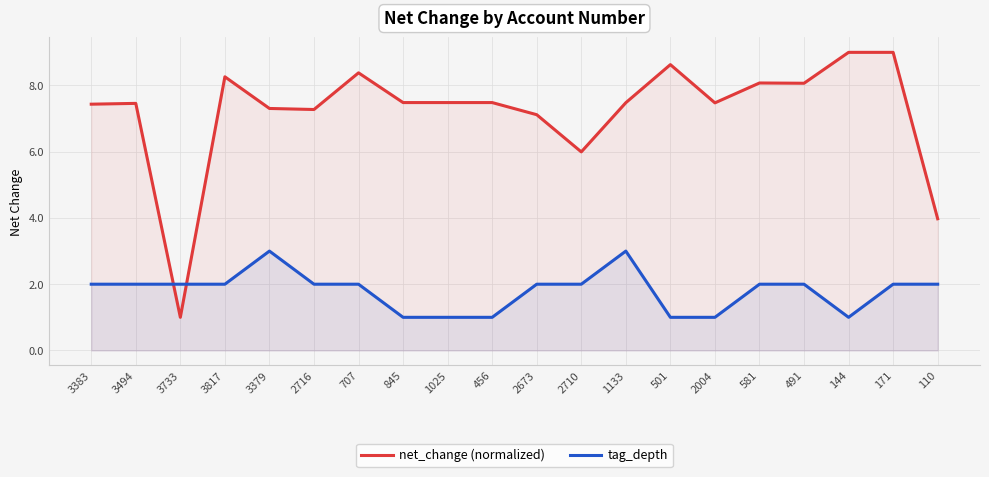

Which category has the lowest value across all series?

3733